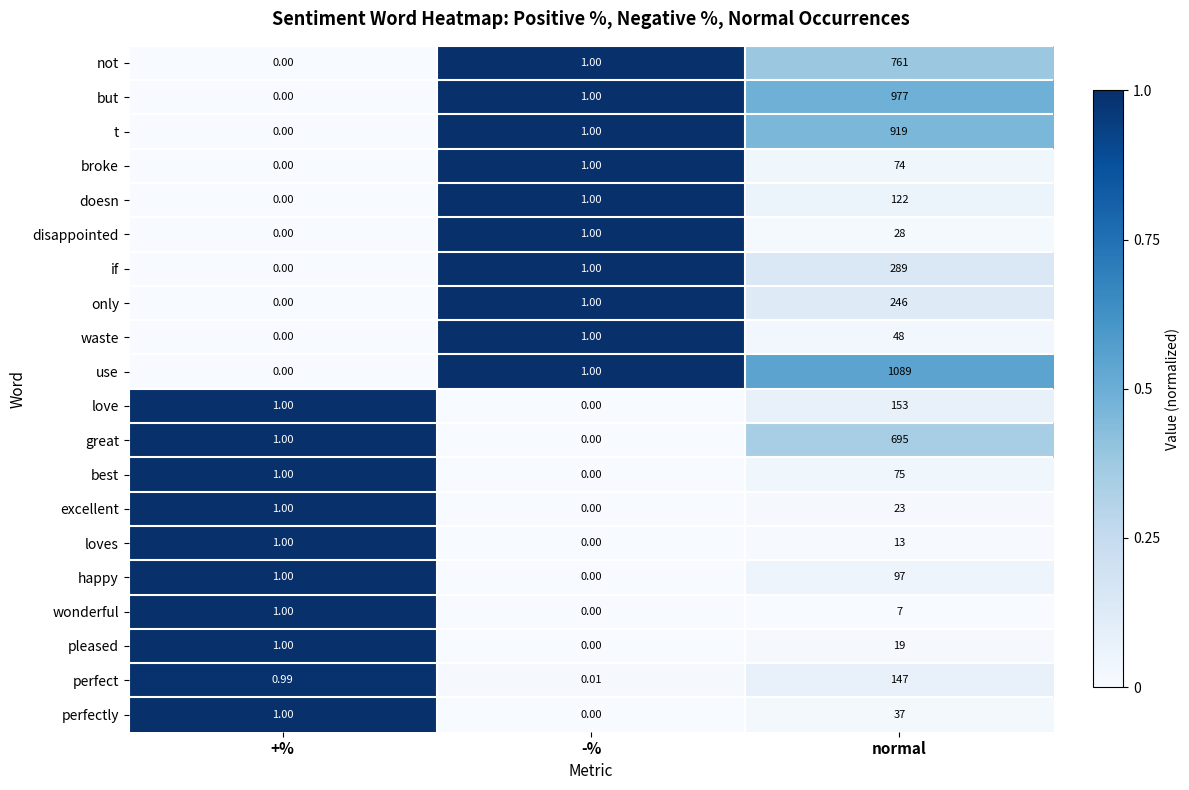

At how many categories does at least one series exceed 0?

3